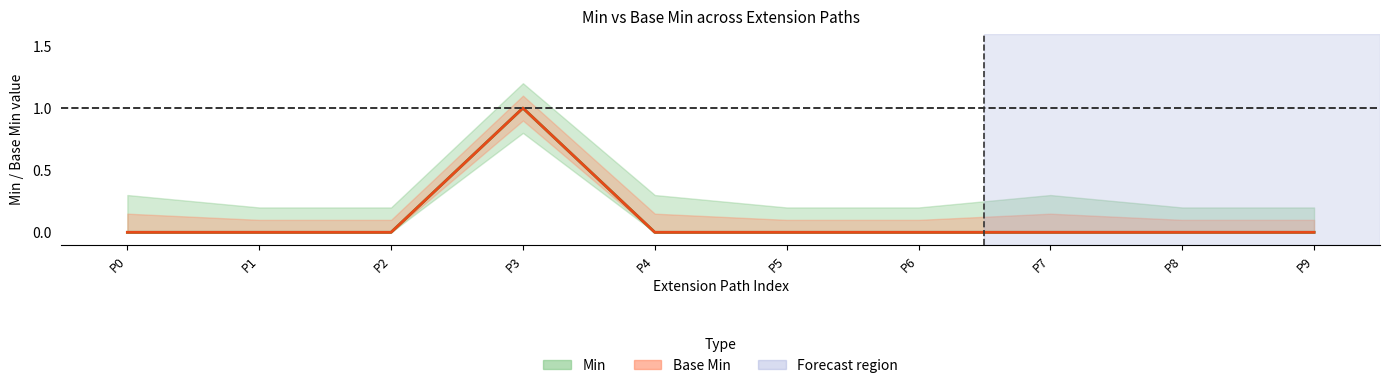

Reading left to right, transcribe all the data shown in this chart.

Min: P0=0	P1=0	P2=0	P3=1	P4=0	P5=0	P6=0	P7=0	P8=0	P9=0
Base Min: P0=0	P1=0	P2=0	P3=1	P4=0	P5=0	P6=0	P7=0	P8=0	P9=0